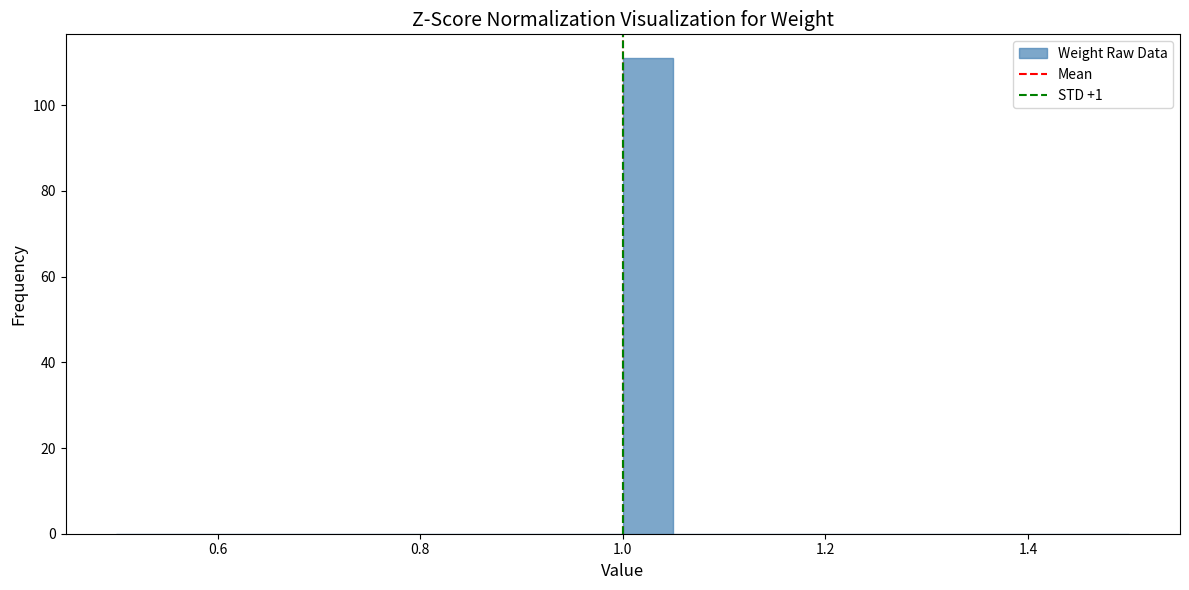

Around what value on the x-axis is the tallest bar? Give the approximate position of its centre, as read against the axis.

1.02